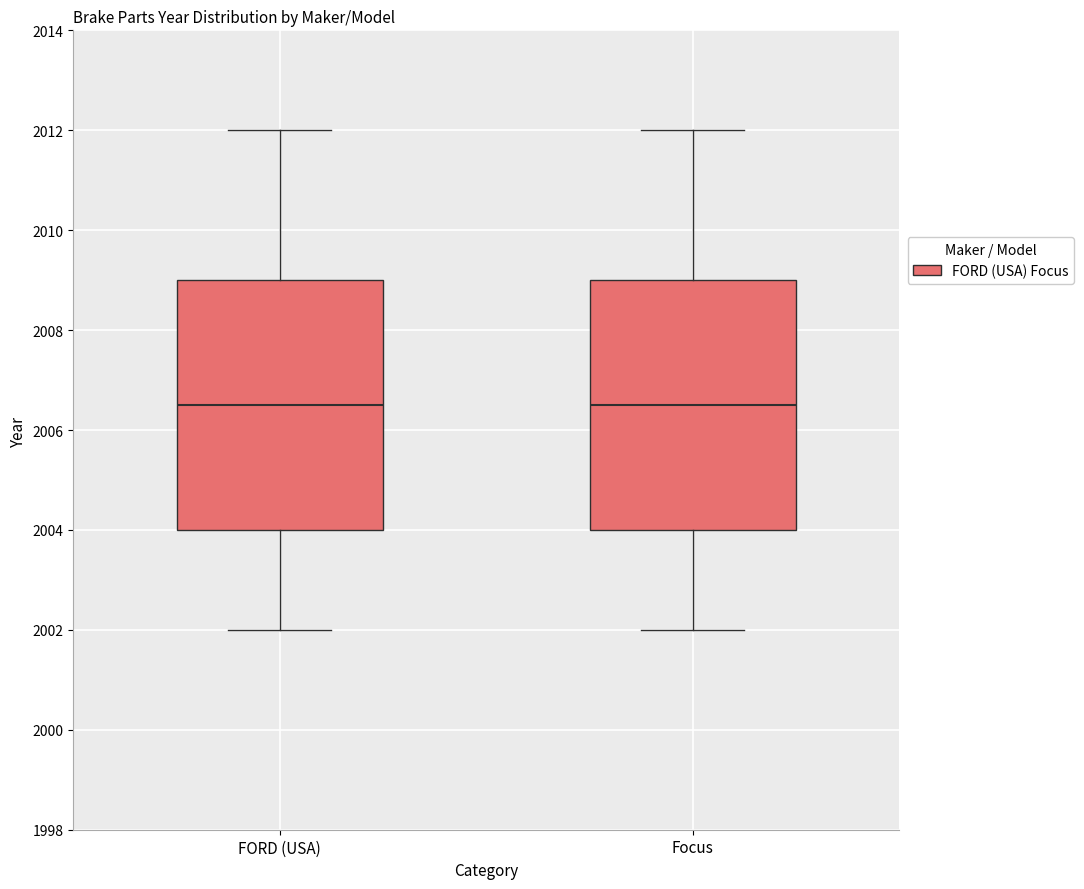

Reading left to right, read every box against the y-axis: the position of its median line, the range the box covers, and the ends of its whiskers. The values are not printed on the chart, so give them approximately, as read against the axis.

FORD (USA): median 2006.6, box 2004.0 to 2009.0, whiskers 2002.0 to 2012.0
Focus: median 2006.6, box 2004.0 to 2009.0, whiskers 2002.0 to 2012.0